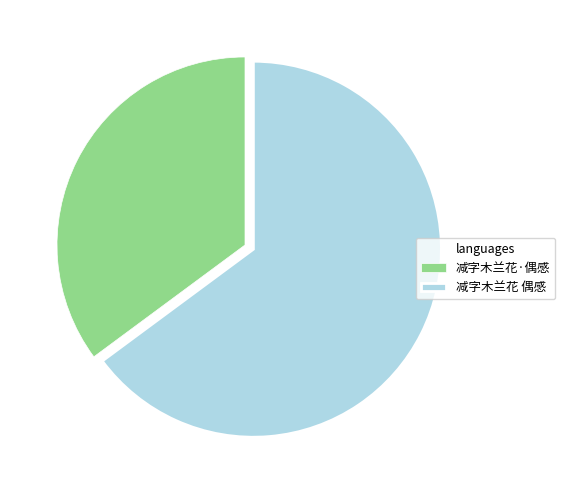

Combined, do 减字木兰花·偶感 and 减字木兰花 偶感 account for over 50%?

Yes